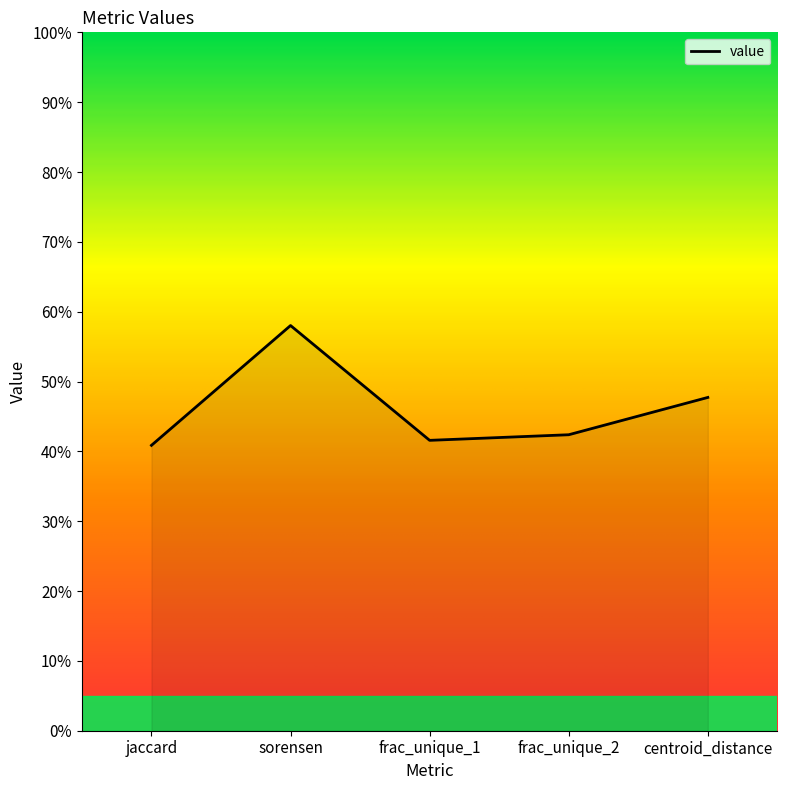

Does the chart display data point markers on the line(s)?

No